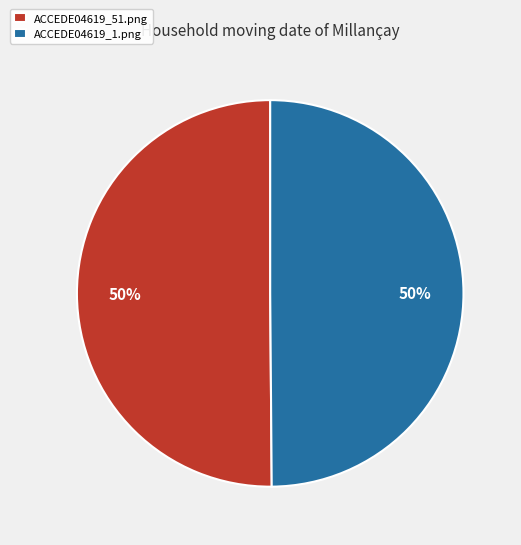

Do ACCEDE04619_1.png and ACCEDE04619_51.png together represent more than half of the pie?

Yes